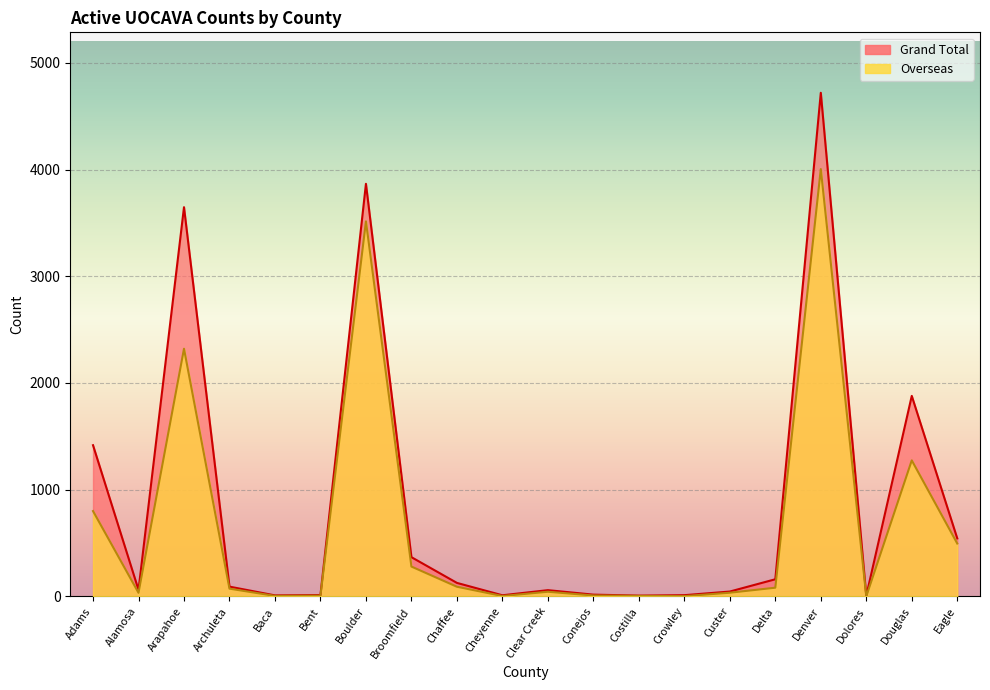

Between Costilla and Delta, which series saw the biggest shift?

Grand Total